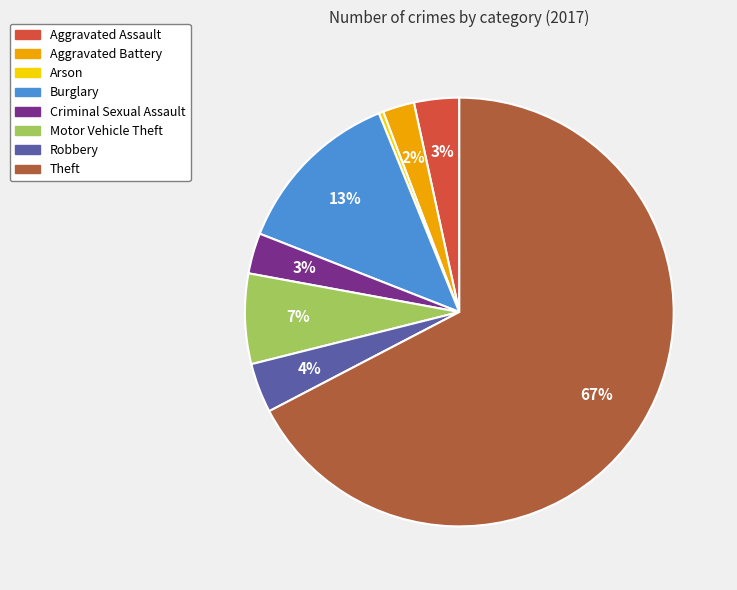

What is the smallest slice in the pie chart?

Arson